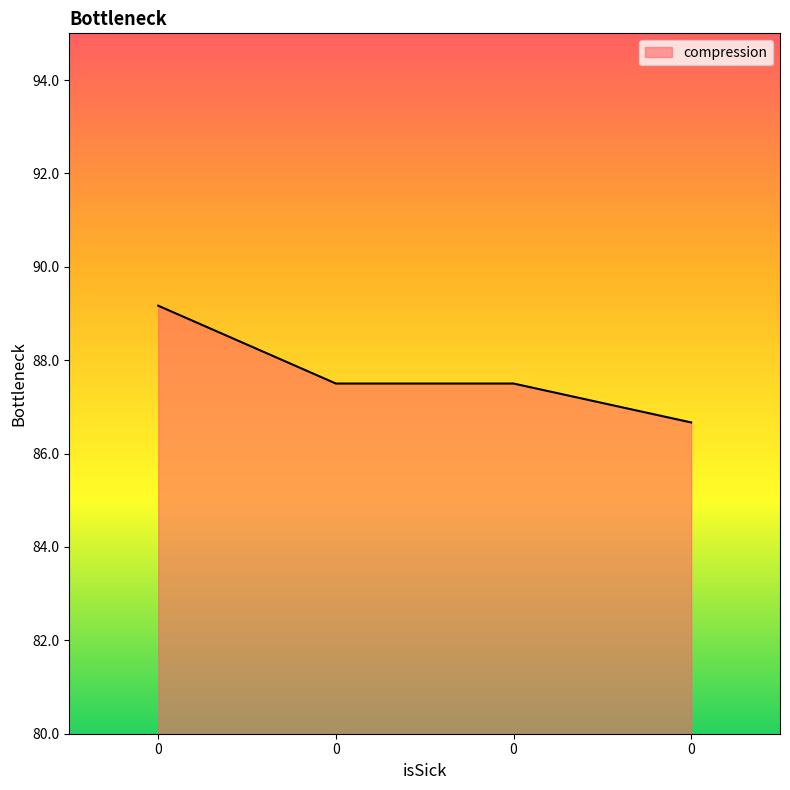

Is this an area chart (filled region under the line)?

Yes